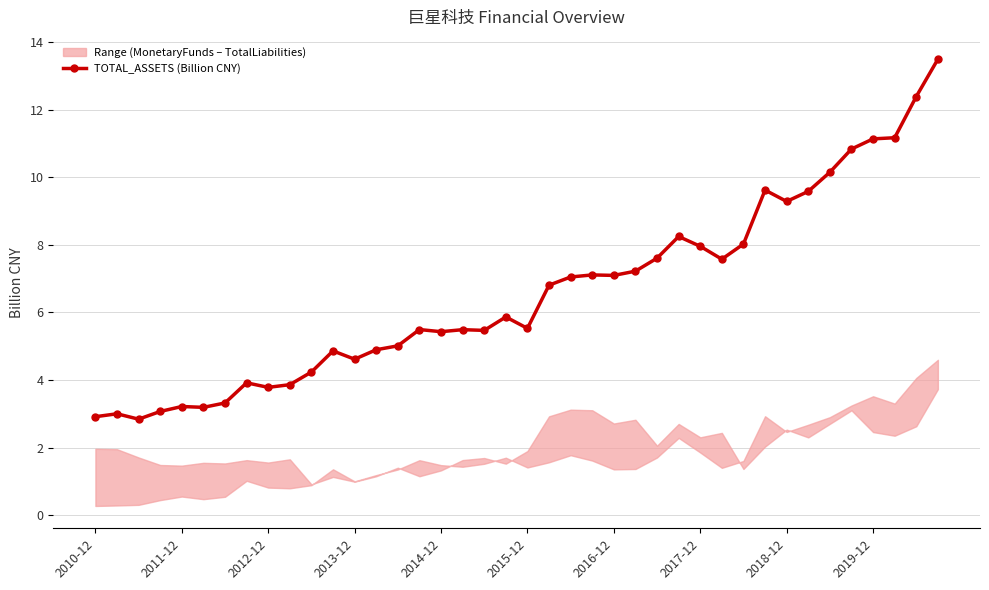

The TOTAL_ASSETS (Billion CNY) series shows 2.9 at 2010-12. True or false?

True